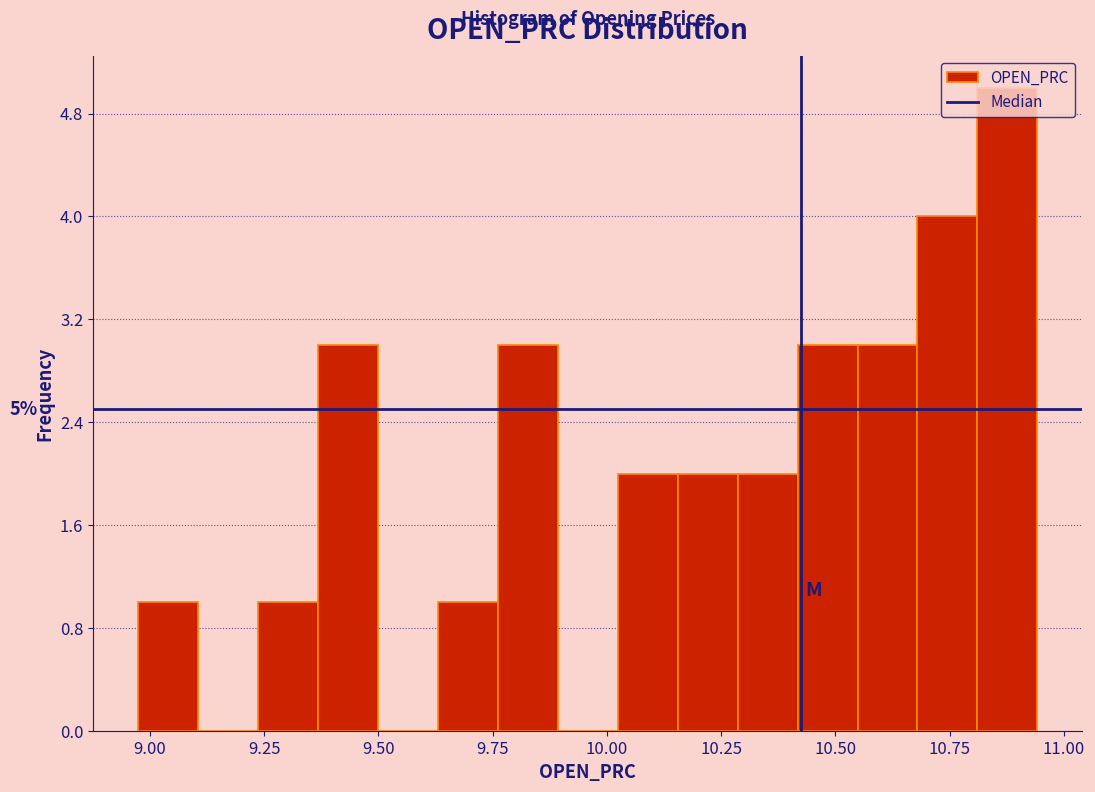

Around what value on the x-axis is the tallest bar? Give the approximate position of its centre, as read against the axis.

10.90